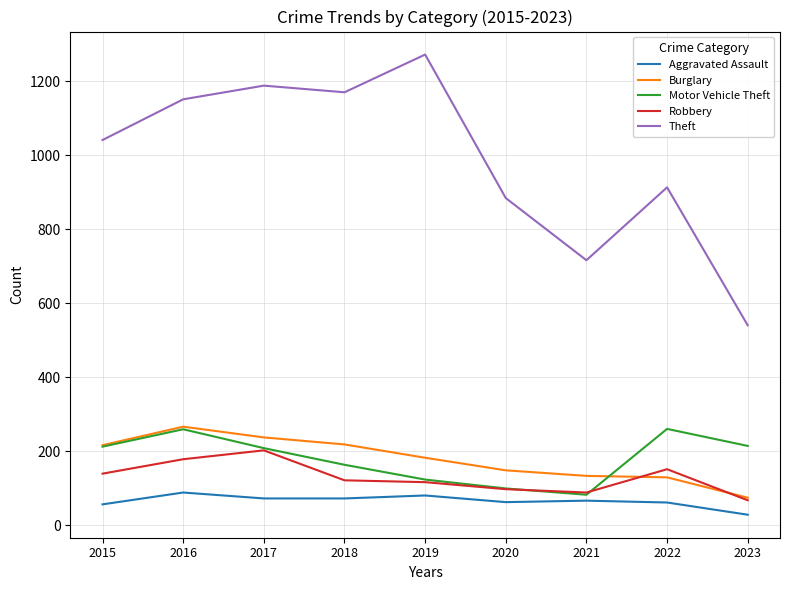

What is the difference between the maximum and minimum values in the Burglary series?

192